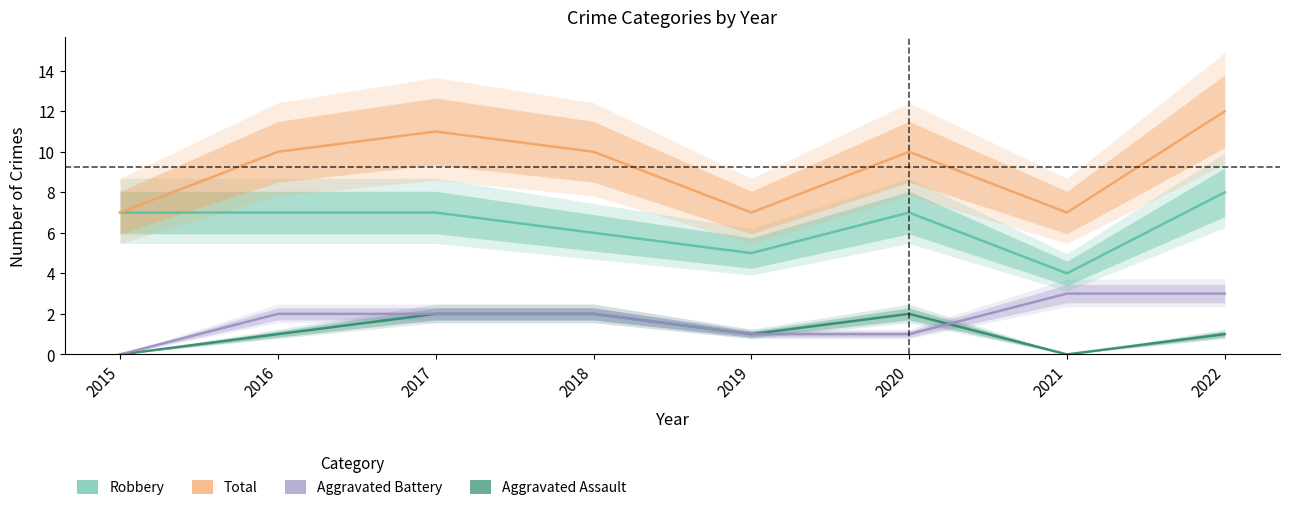

True or false: Robbery has a value of 7 at 2016.

True